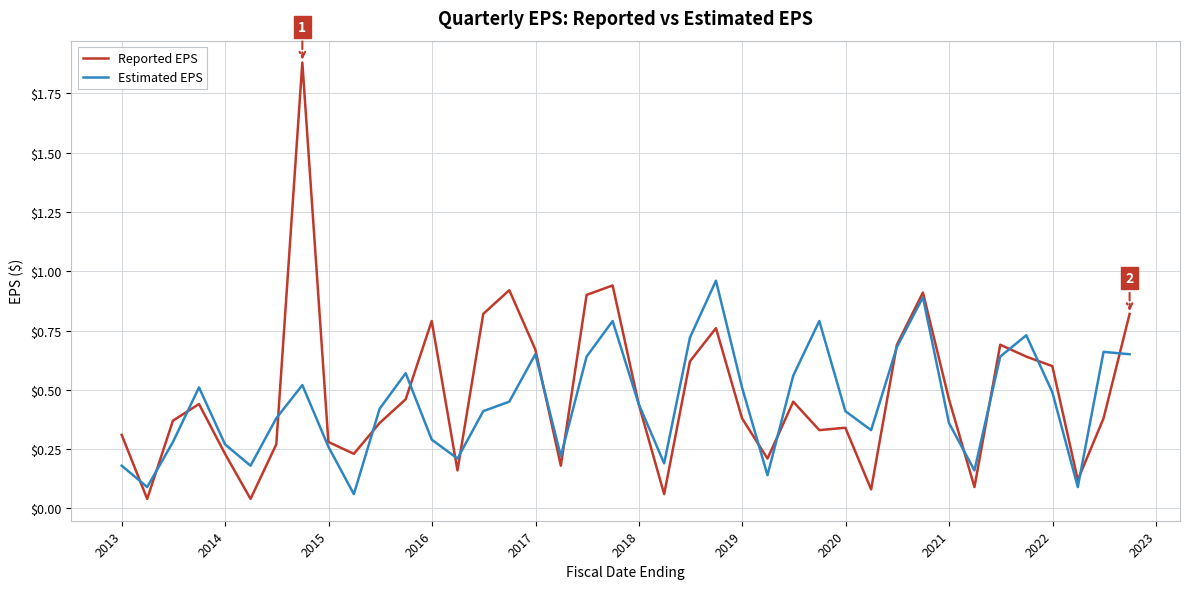

Which series has the largest range (max minus min)?

Reported EPS